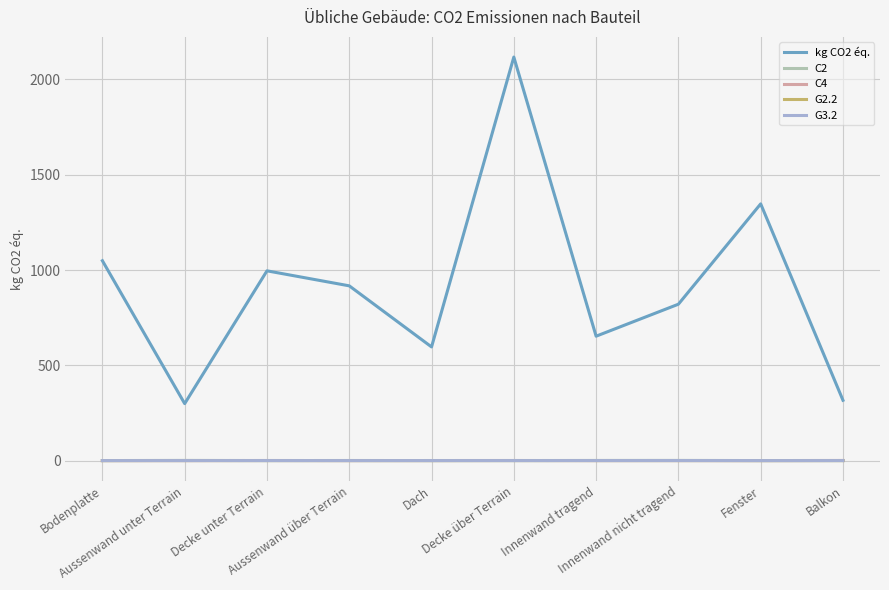

At which label is kg CO2 éq. closest to 1208?

Fenster